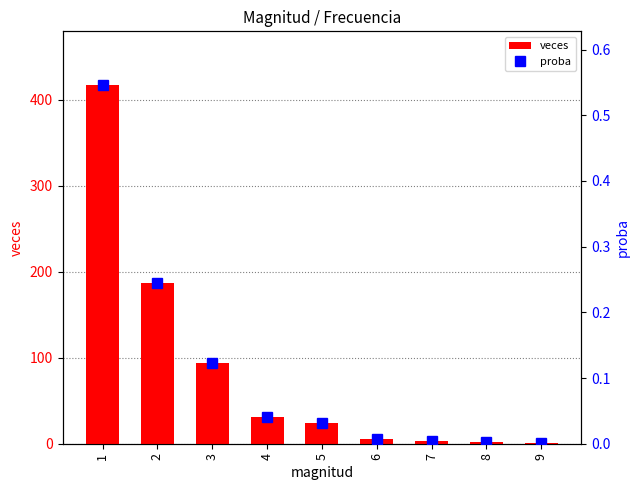

What is the highest value of the proba series?

0.5